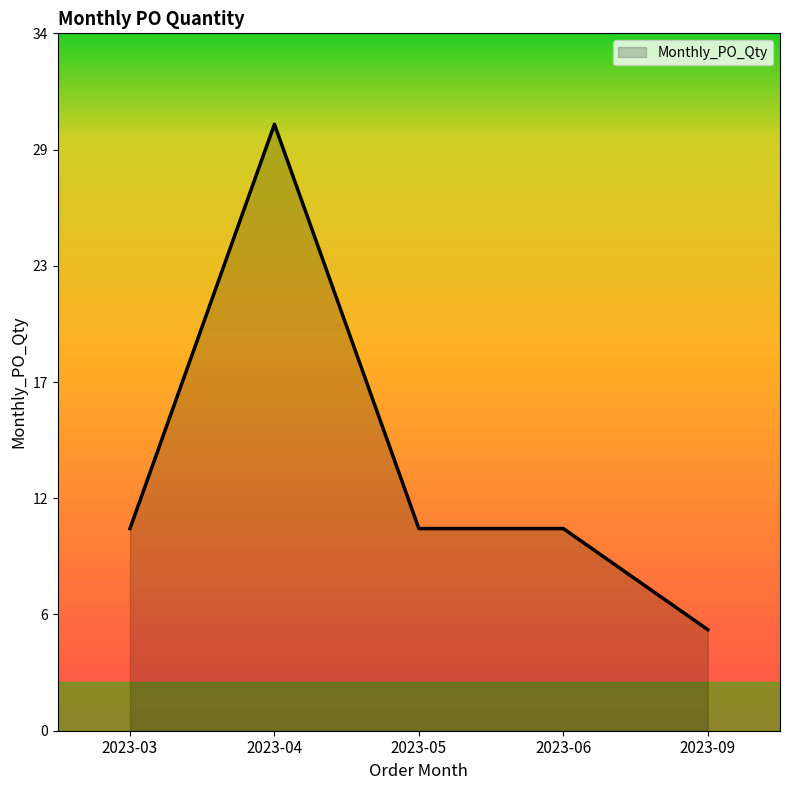

What value does the data have at 2023-05, to the nearest 5?

10